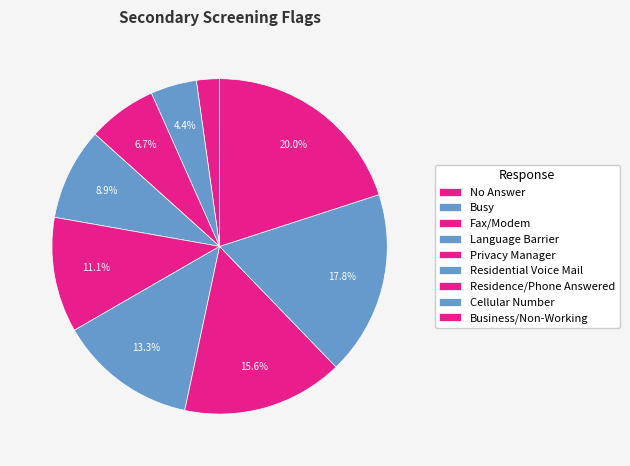

Combined, what portion of the pie is No Answer and Residential Voice Mail?

15.6%